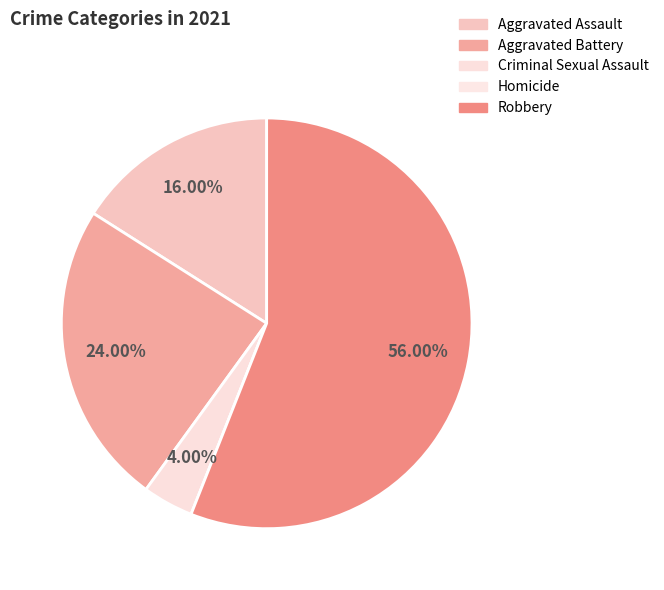

What percentage is the Aggravated Assault slice, to the nearest percent?

16%